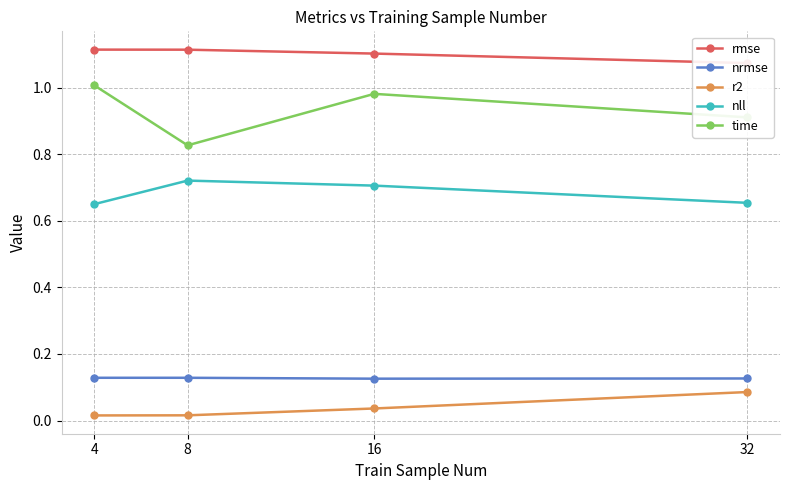

What is the average value of the rmse series?

1.1